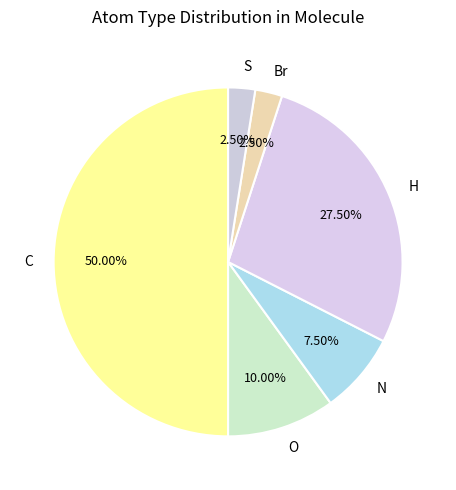

Does N account for over 50% of the chart?

No